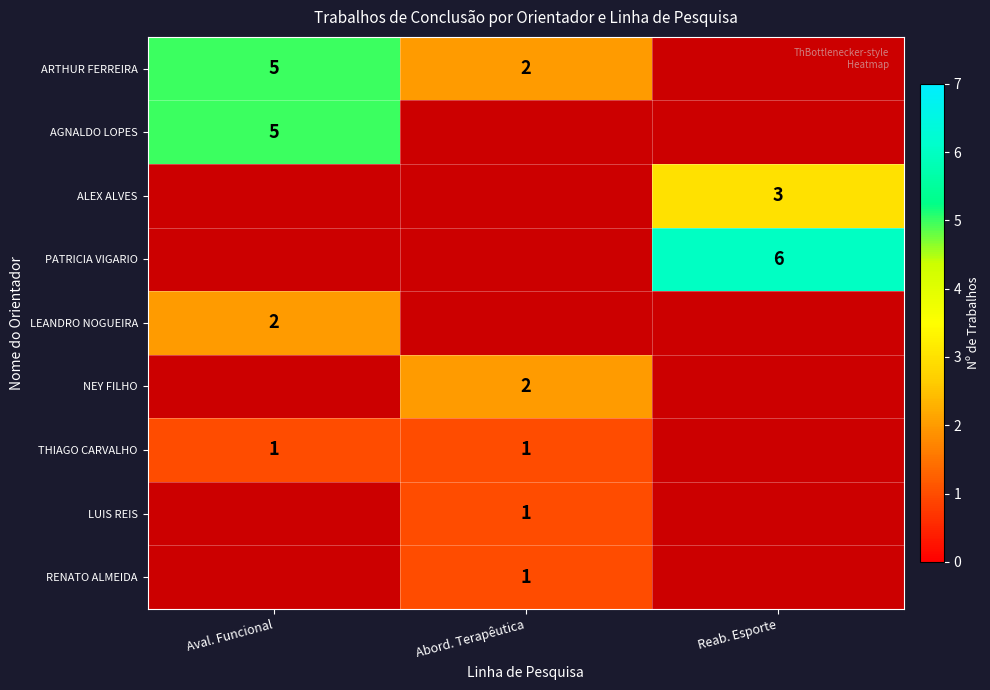

True or false: ARTHUR FERREIRA has a value of 9 at Aval. Funcional.

False